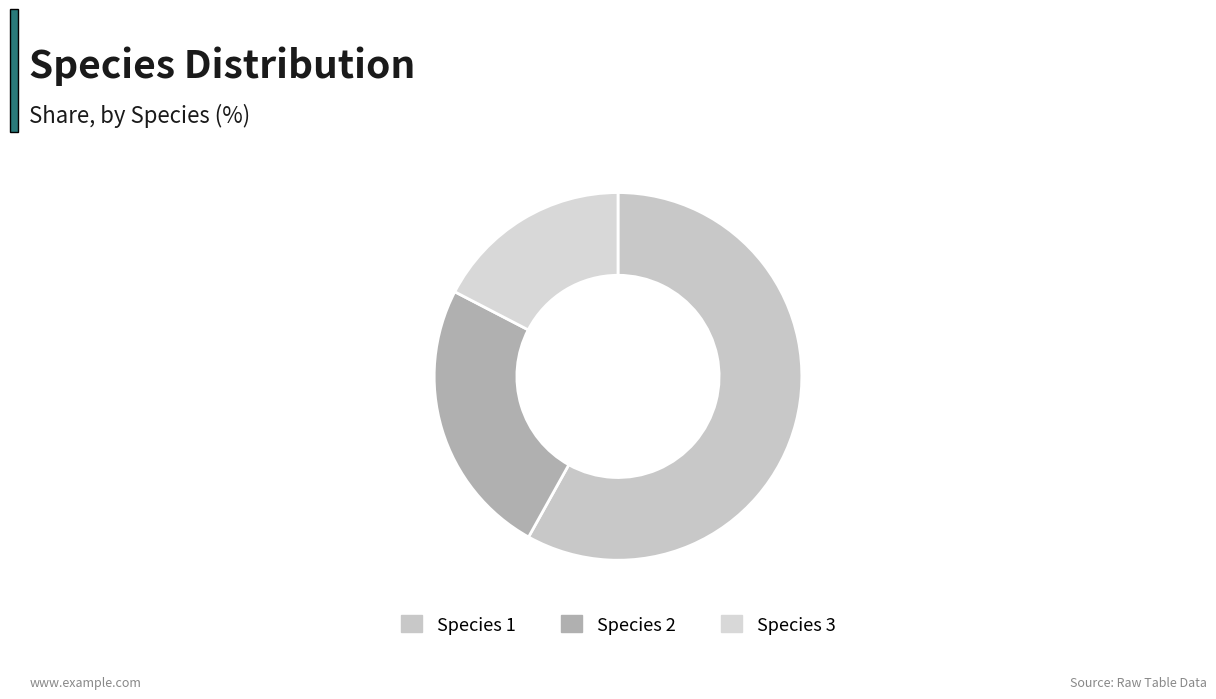

Do Species 1 and Species 2 together represent more than half of the pie?

Yes